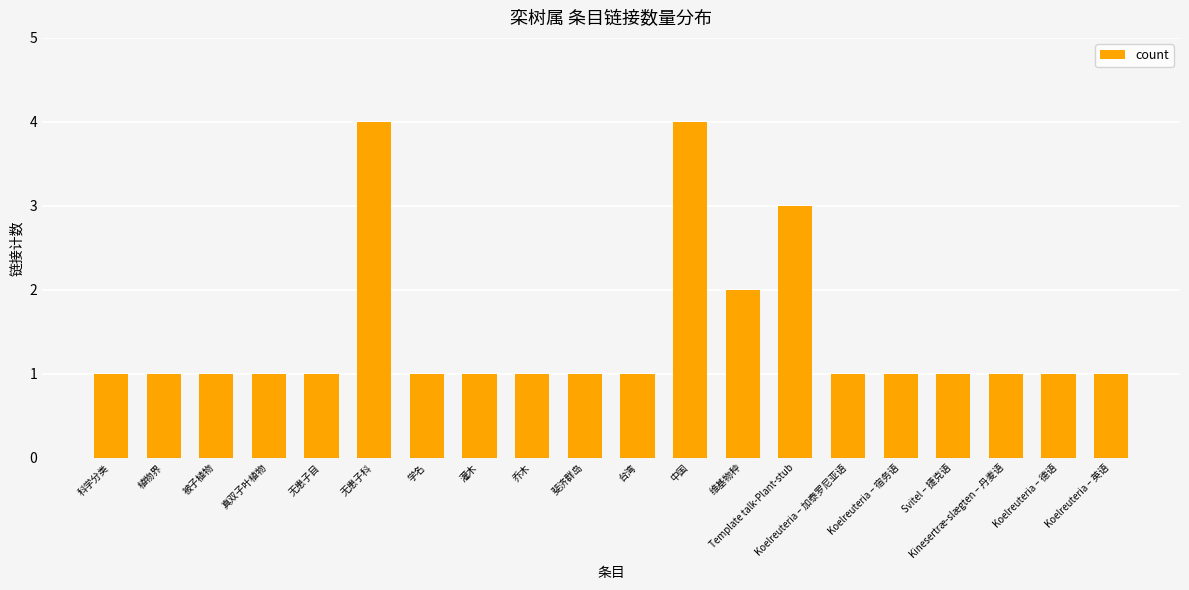

What is the label of the 1st bar from the right?

Koelreuteria – 英语